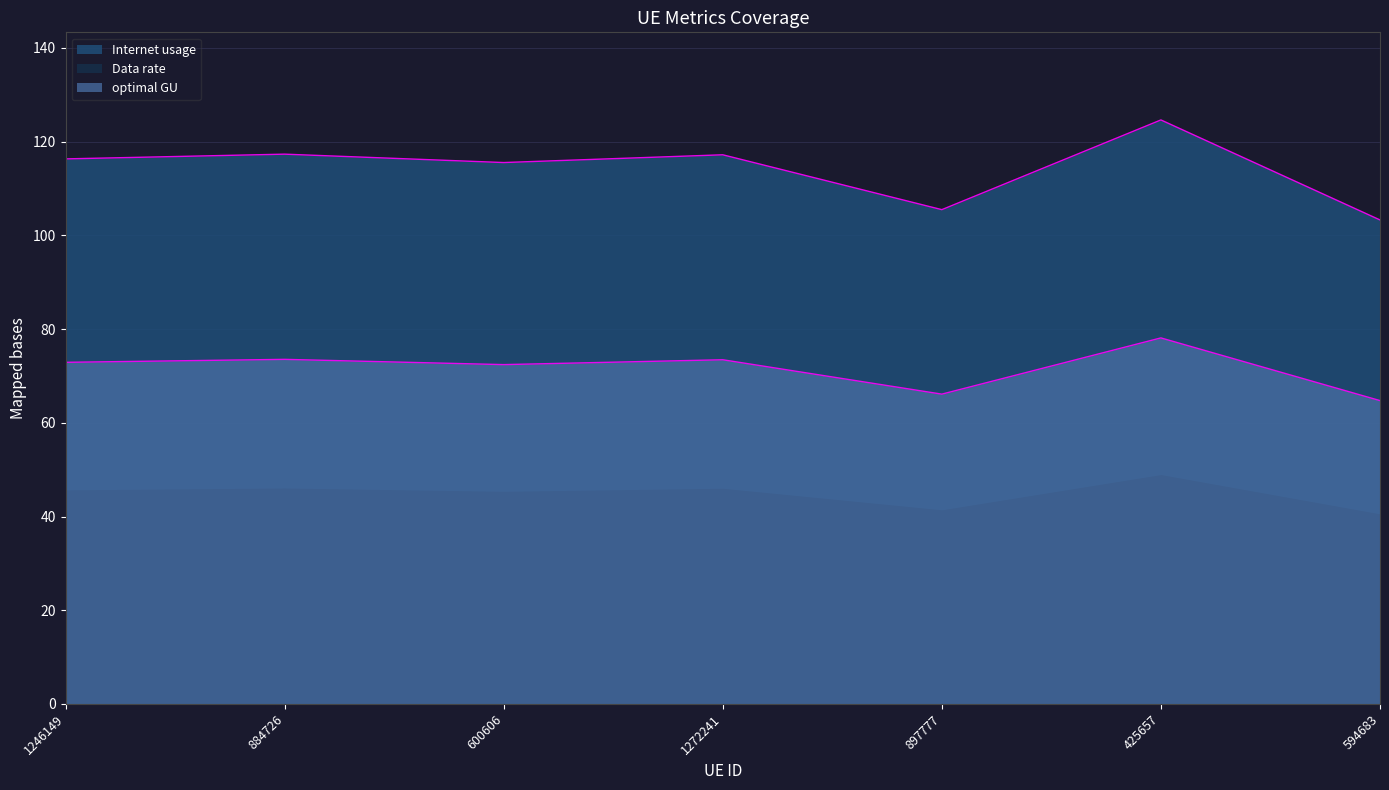

Is the value of Internet usage at 600606 greater than the value of Data rate at 600606?

Yes